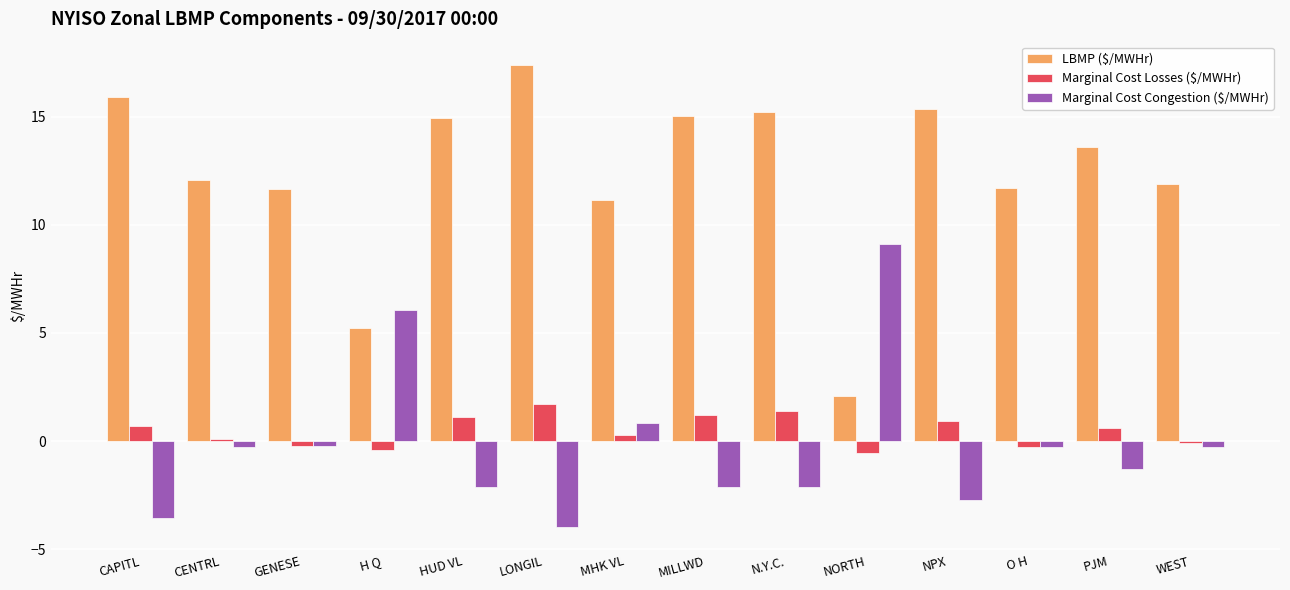

Which series changed the most between N.Y.C. and O H?

LBMP ($/MWHr)